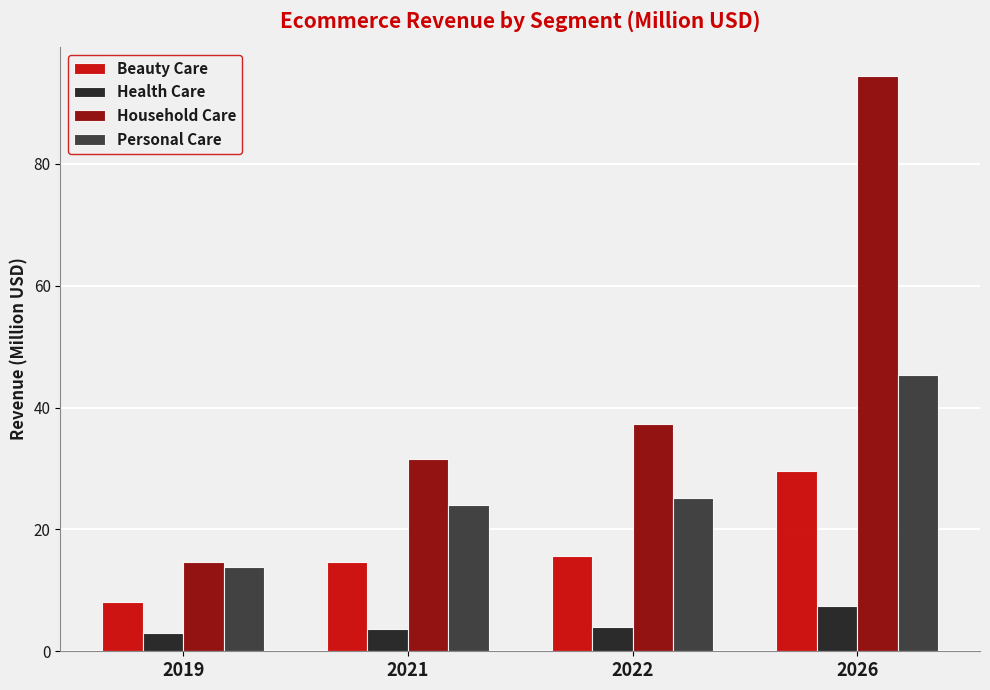

What is the minimum value for Beauty Care?

8.0